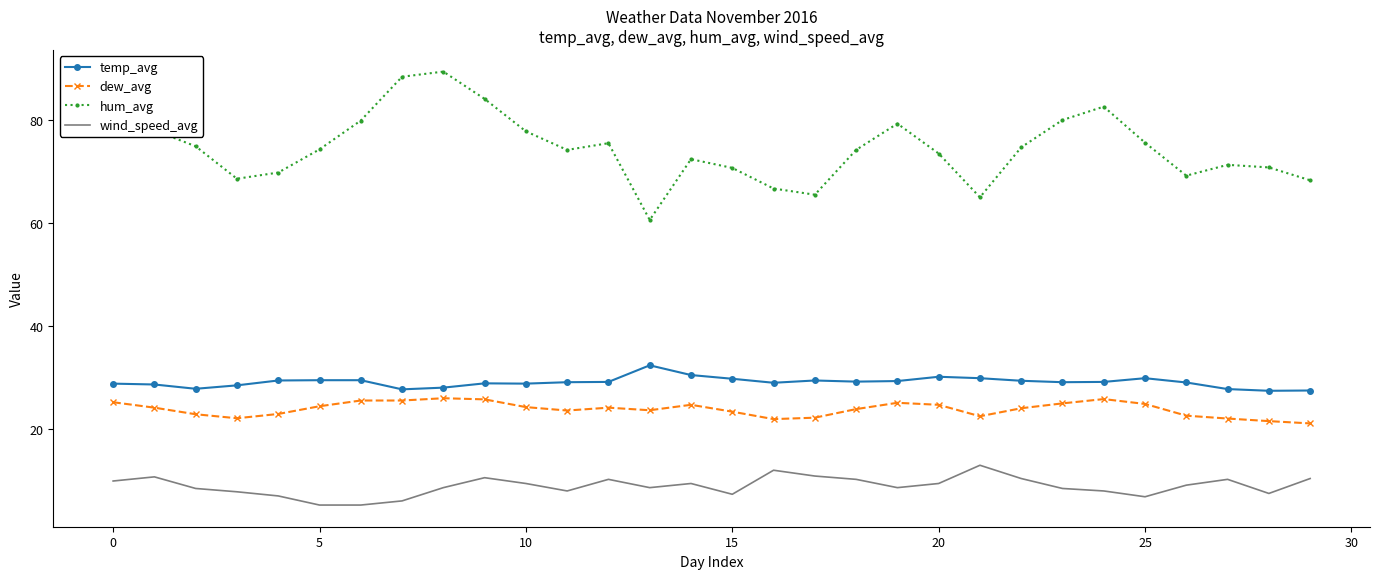

Rank the series by their maximum value, from highest to lowest.

hum_avg, temp_avg, dew_avg, wind_speed_avg